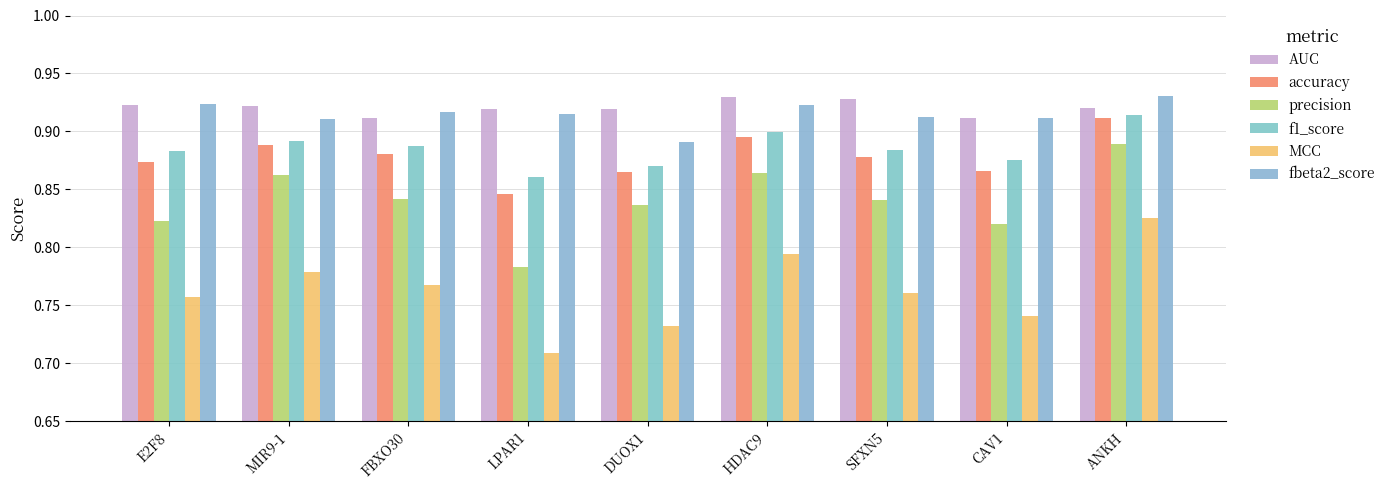

What is the smallest value displayed?

0.7